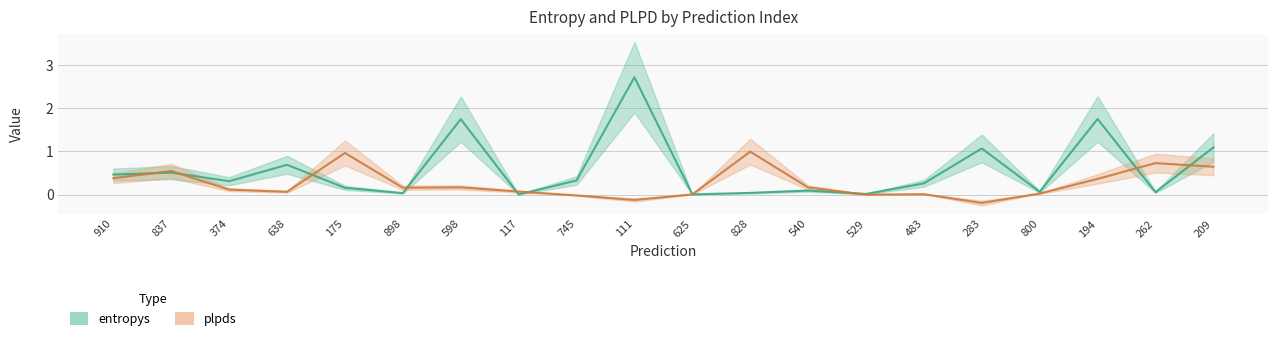

Which series has the widest spread of values?

entropys